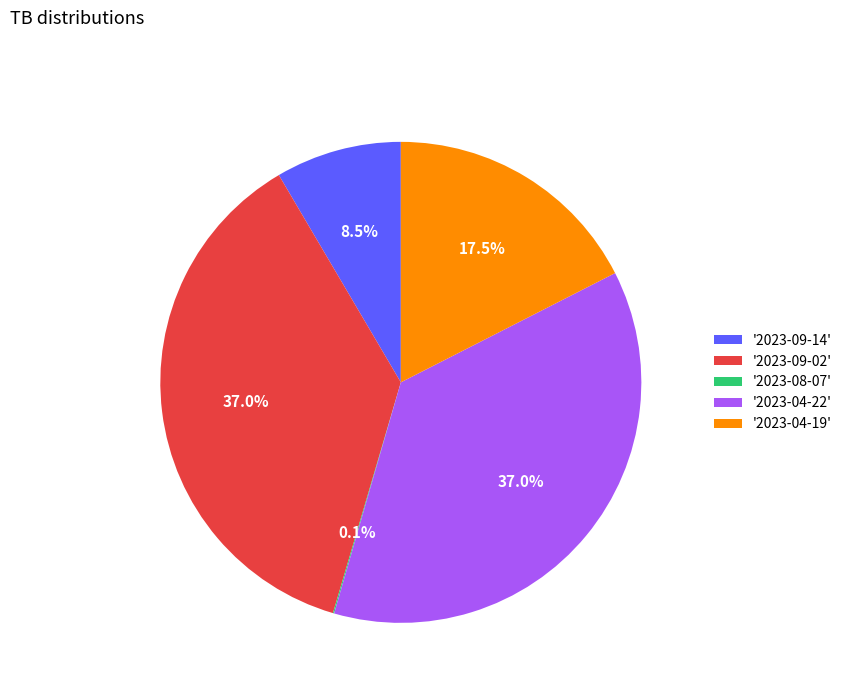

What percentage is NOT represented by '2023-04-22'?

63.0%